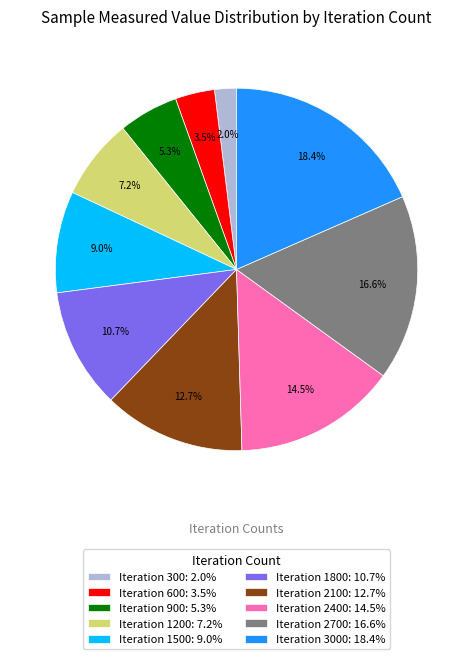

Rank the categories by value from lowest to highest.

Iteration 300: 2.0%, Iteration 600: 3.5%, Iteration 900: 5.3%, Iteration 1200: 7.2%, Iteration 1500: 9.0%, Iteration 1800: 10.7%, Iteration 2100: 12.7%, Iteration 2400: 14.5%, Iteration 2700: 16.6%, Iteration 3000: 18.4%